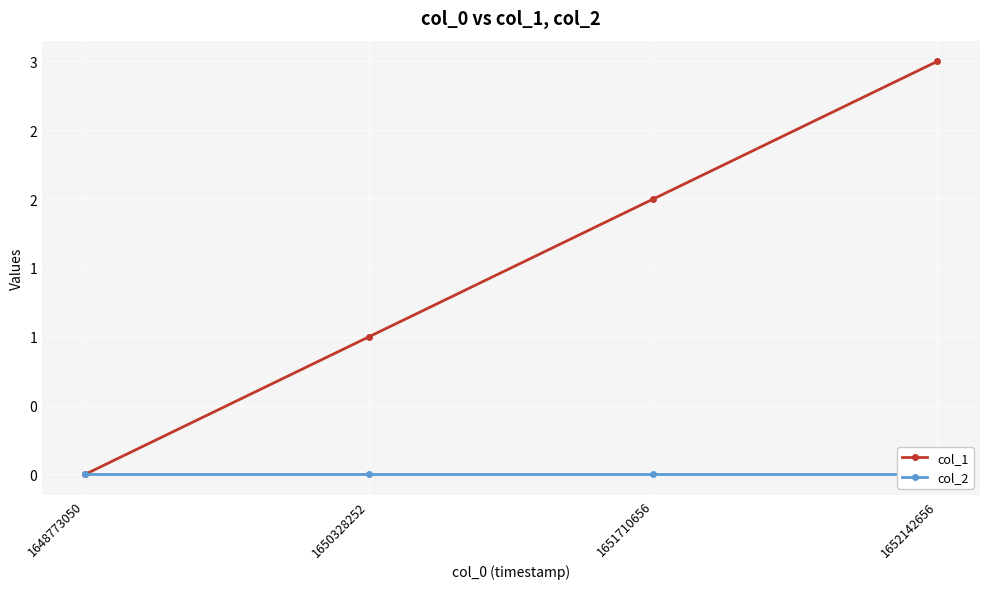

True or false: col_2 has a value of 0 at 1648773050.

True